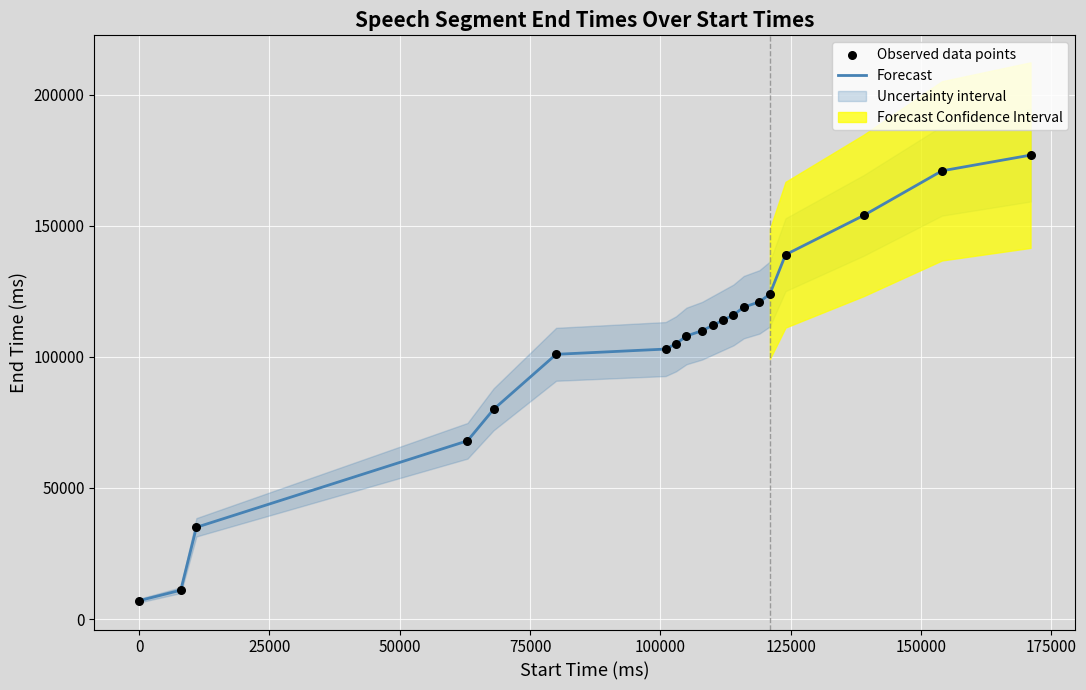

What is the highest value of the Forecast series?

177000